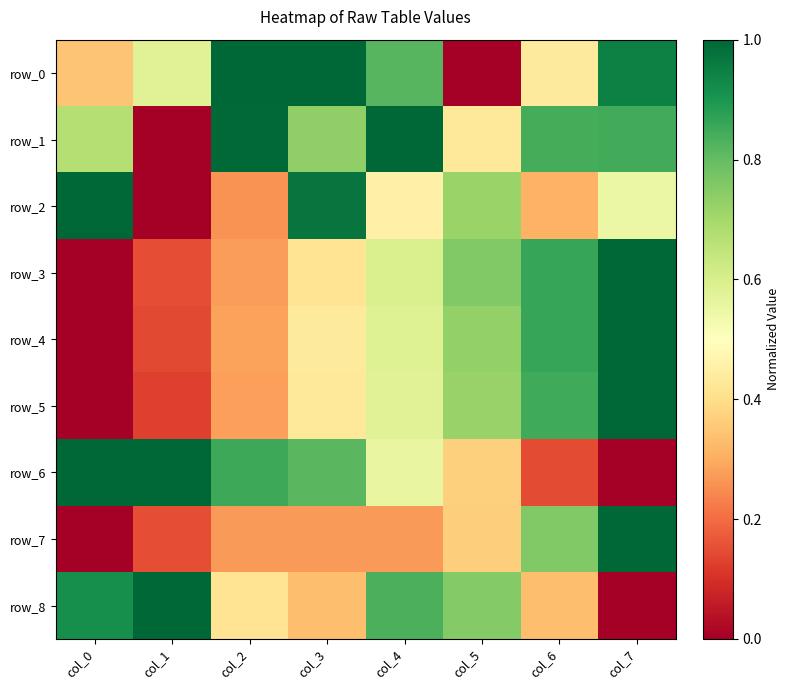

Between col_5 and col_6, which series saw the biggest shift?

row_0